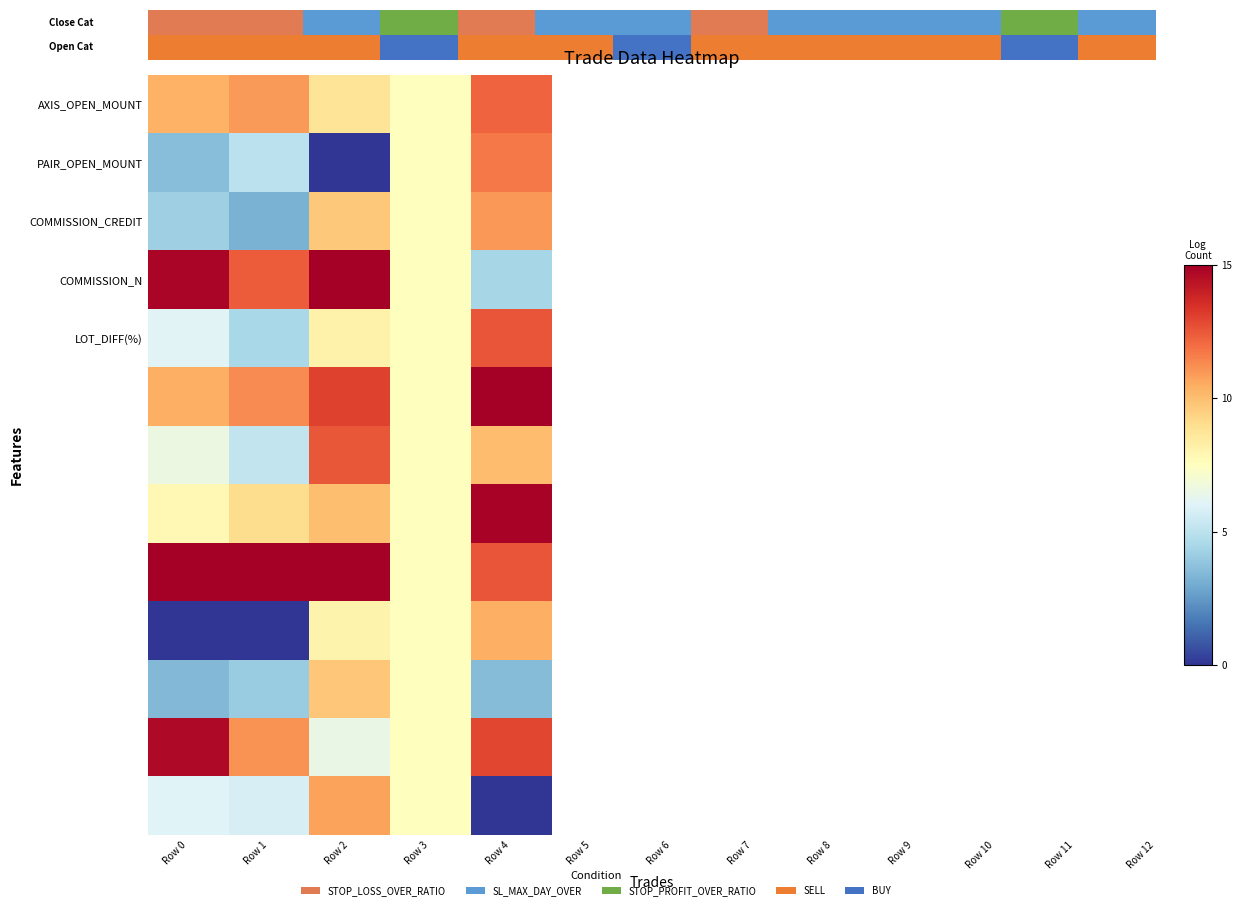

At how many categories does at least one series exceed 9?

4